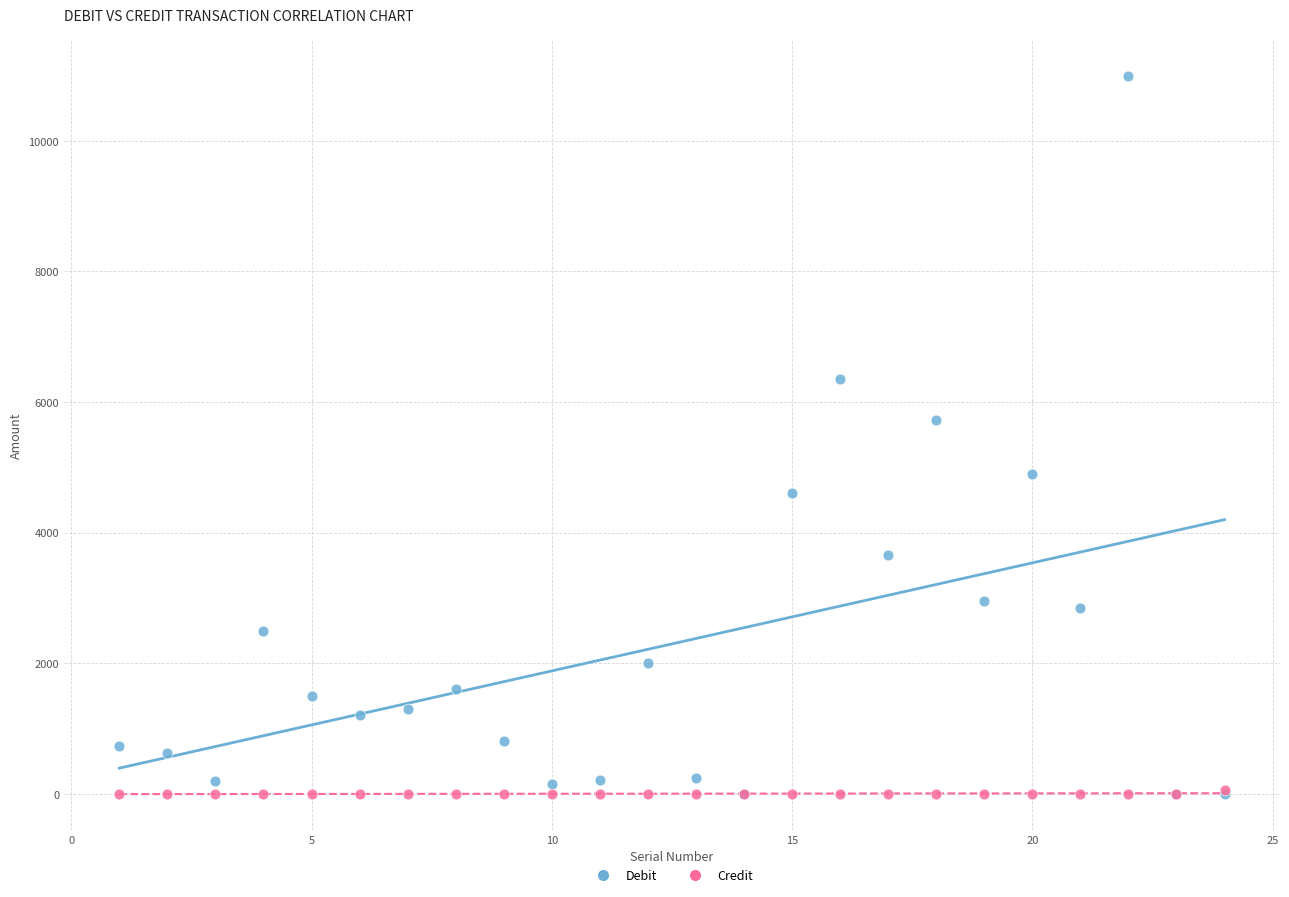

Across all series, what Y value is closest to 5500?

5720.0